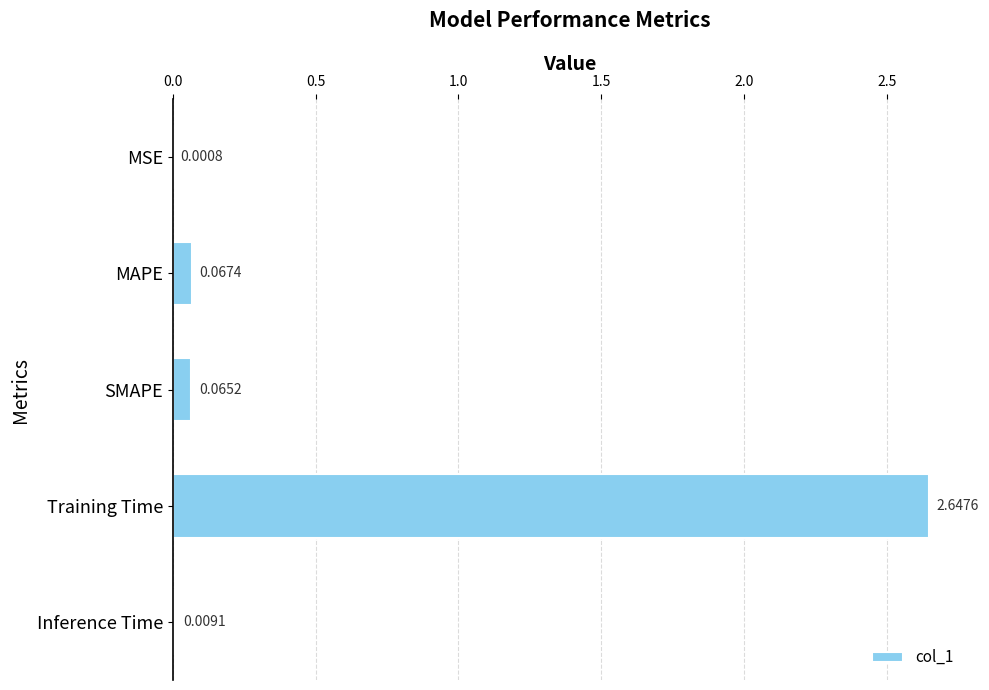

Which has a higher value, Inference Time or Training Time?

Training Time